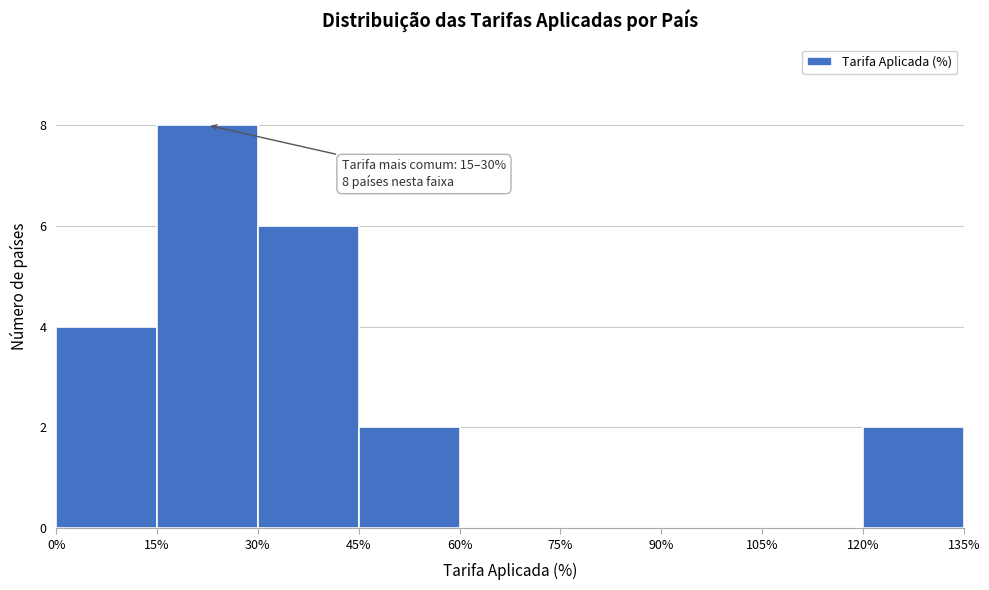

Over which range of the x-axis is the bar tallest?

15% to 30%